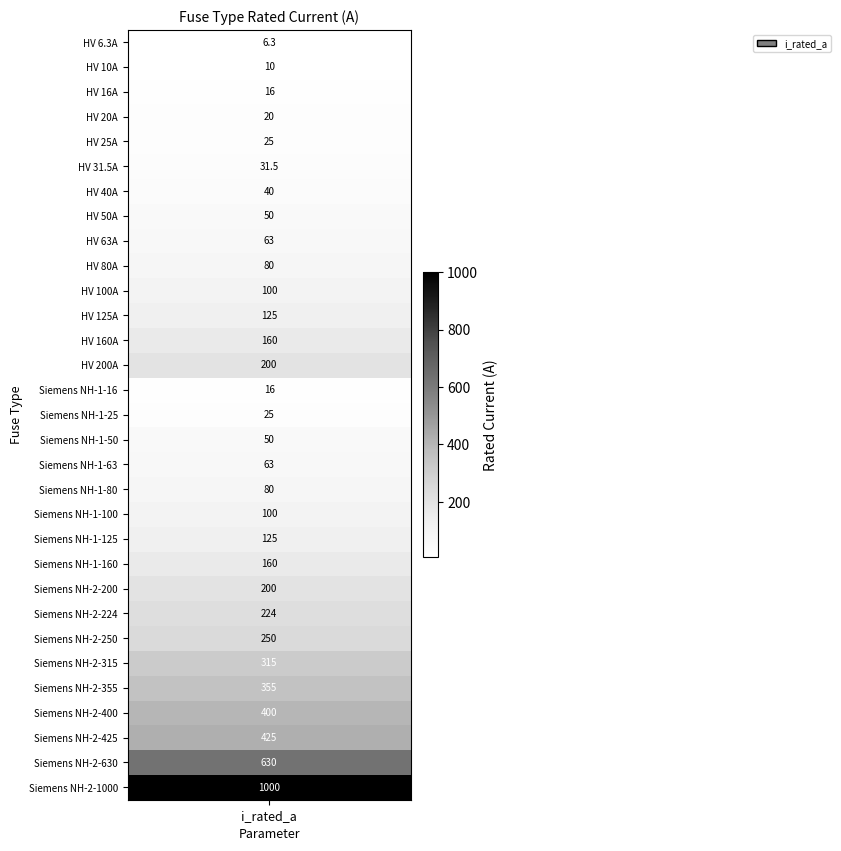

What is the change in value from 5 to 29?

+598.5